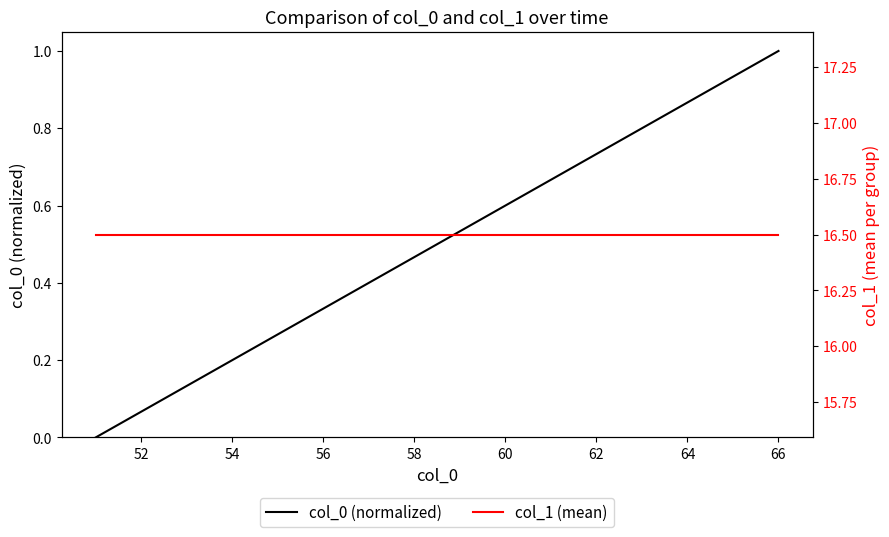

True or false: col_0 (normalized) and col_1 (mean) cross at least once.

False